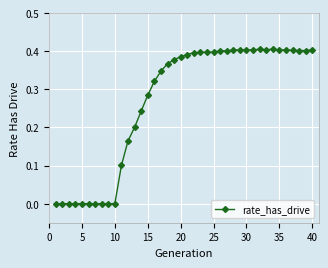

True or false: the data has more than 2 interior local peaks.

True